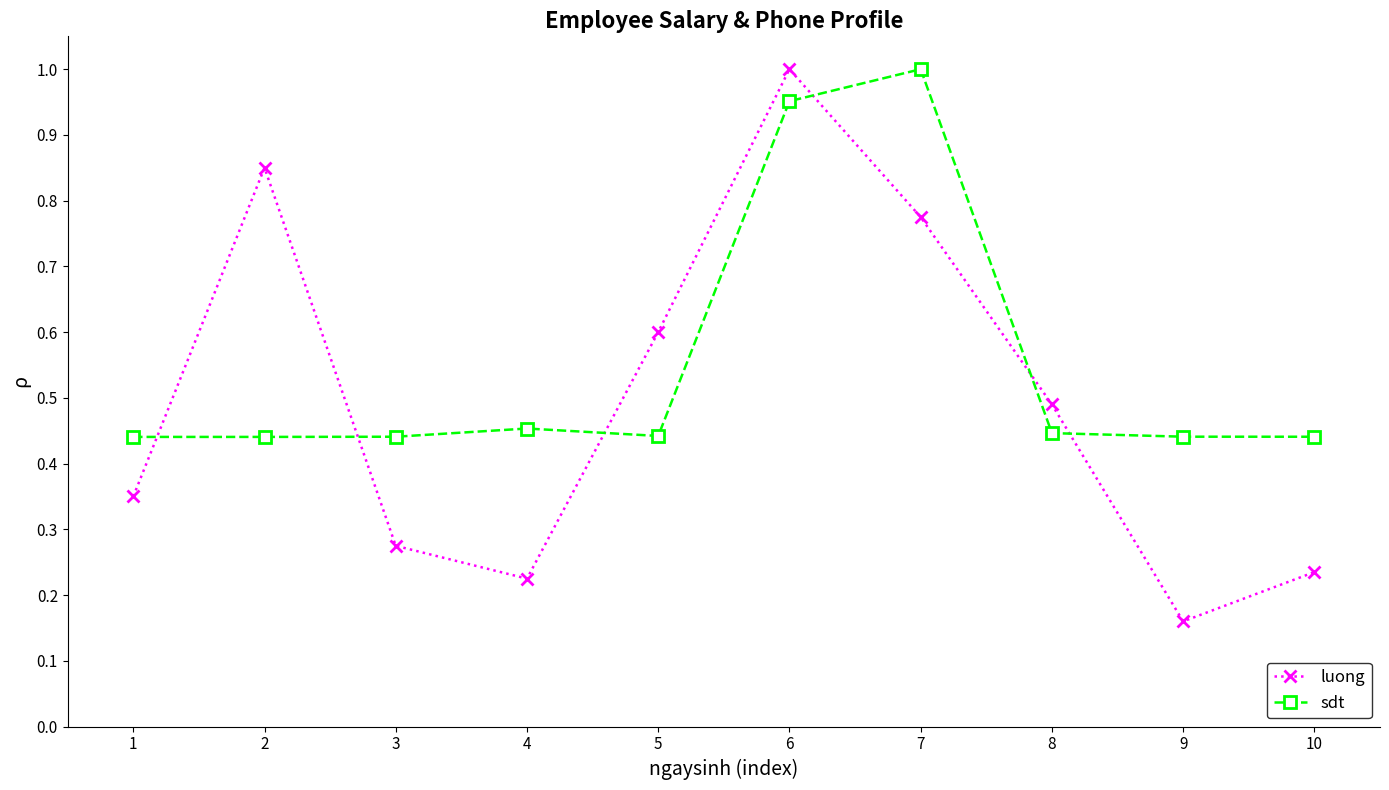

Which series has the widest spread of values?

luong